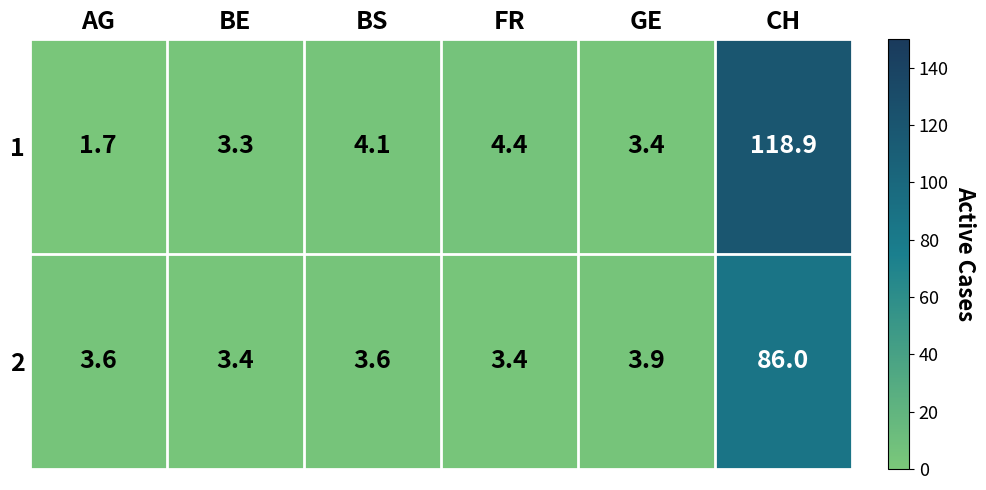

What is the difference between the second highest and minimum values in the 2 series?

0.5